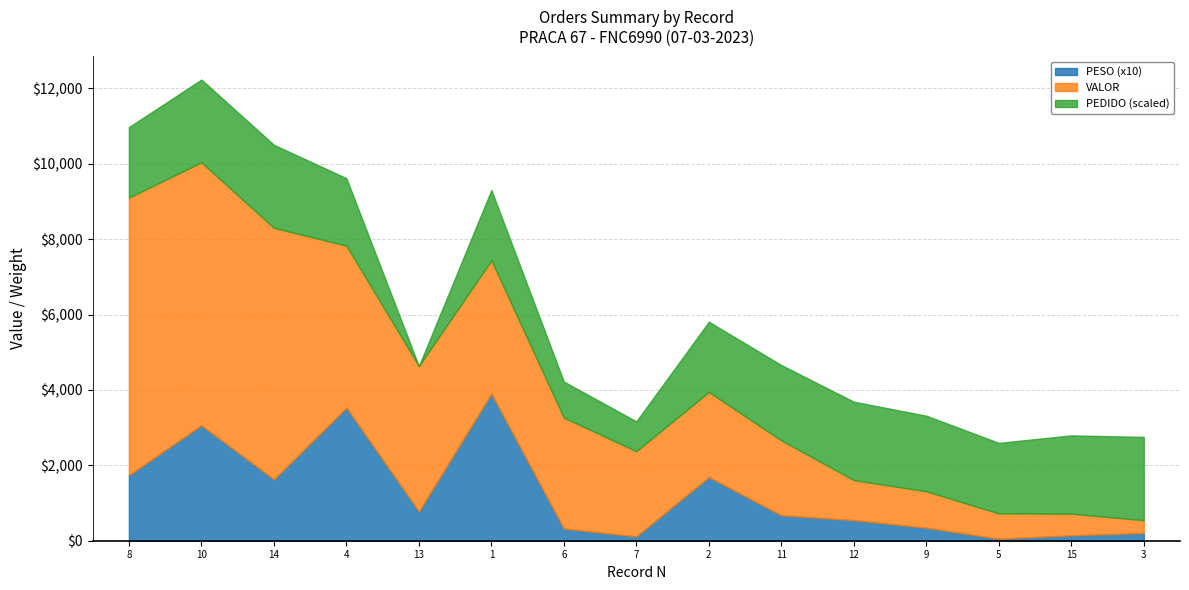

Between 9 and 4, which is larger?

4